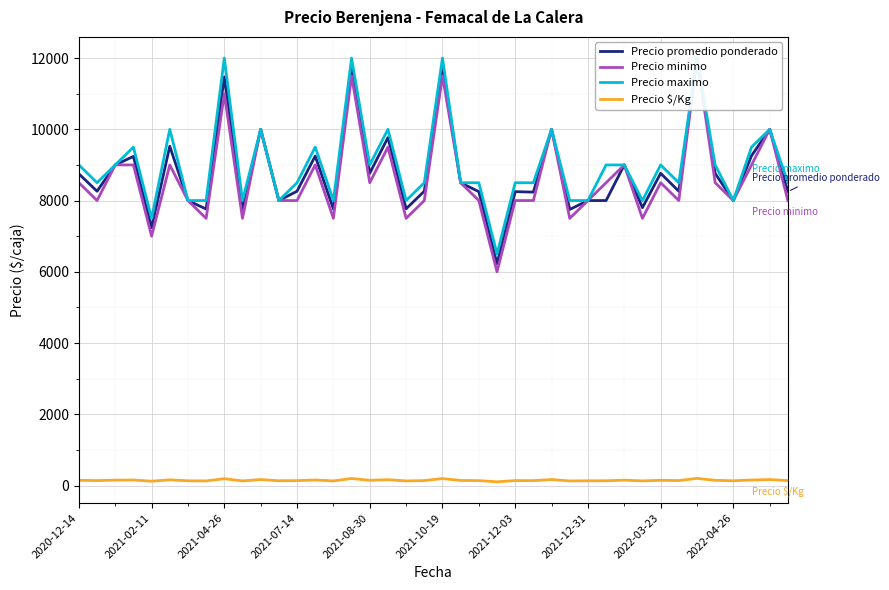

Where is Precio maximo nearest to the value 9250?

2020-12-14